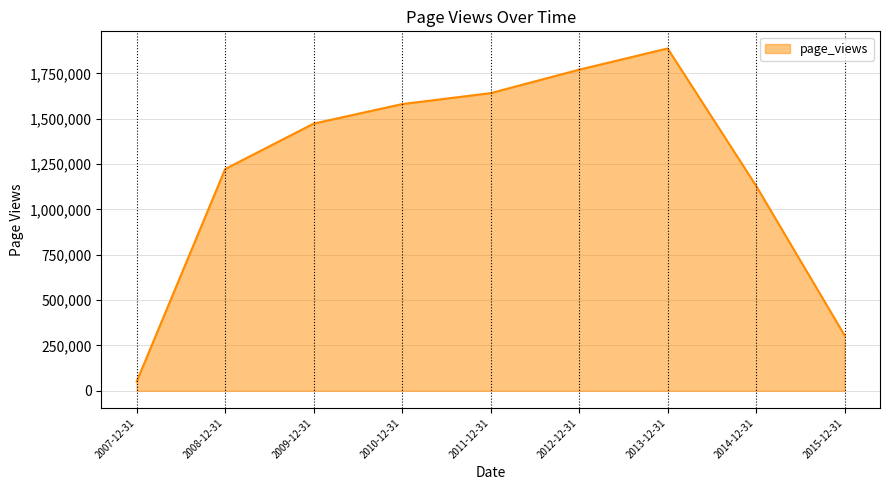

What is the change in value from 2009-12-31 to 2015-12-31?

-1167464